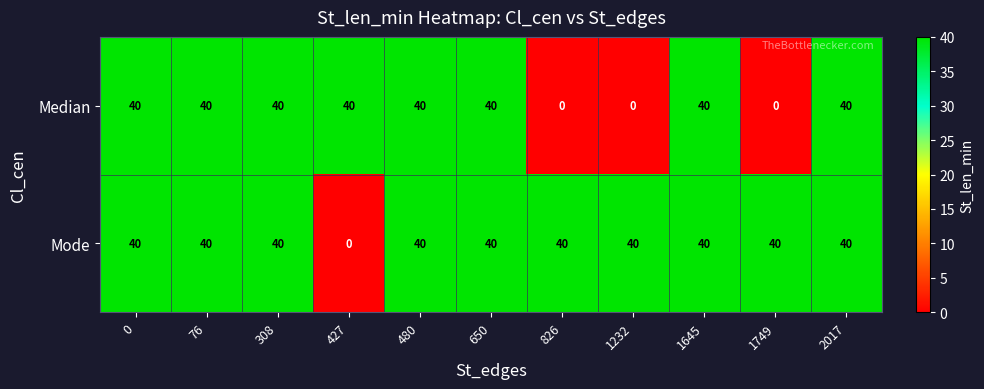

What is the sum of all Mode values?

400